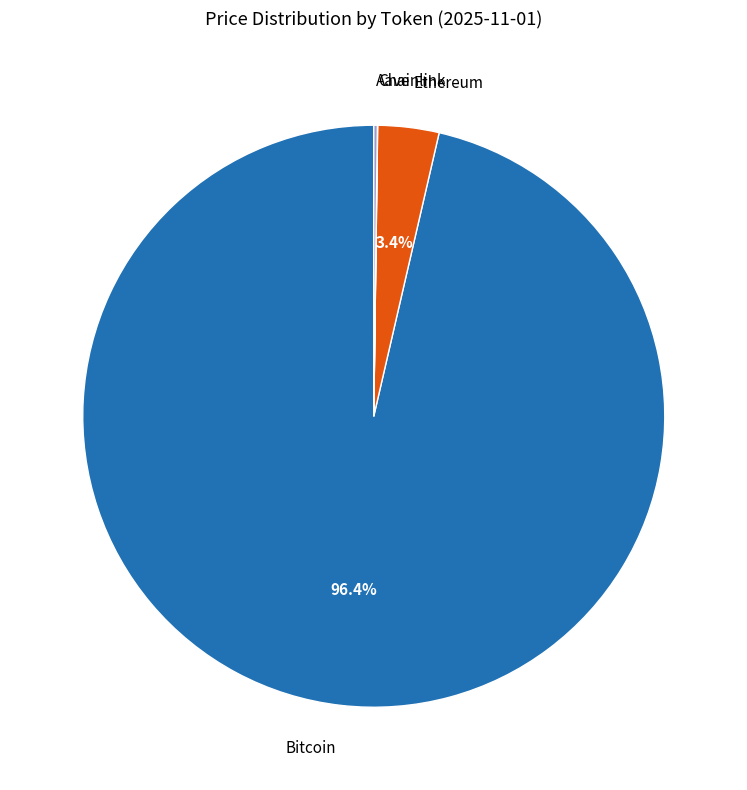

Does any single category account for the majority?

Yes